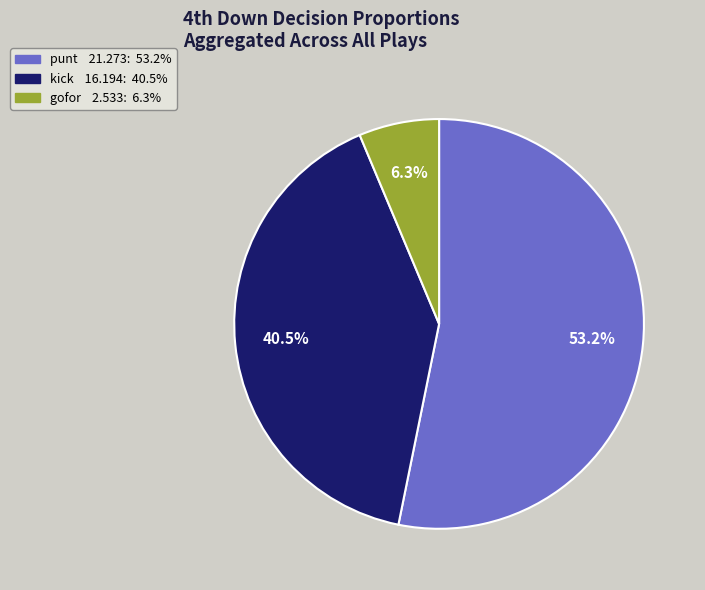

Is there a majority slice in this chart?

Yes